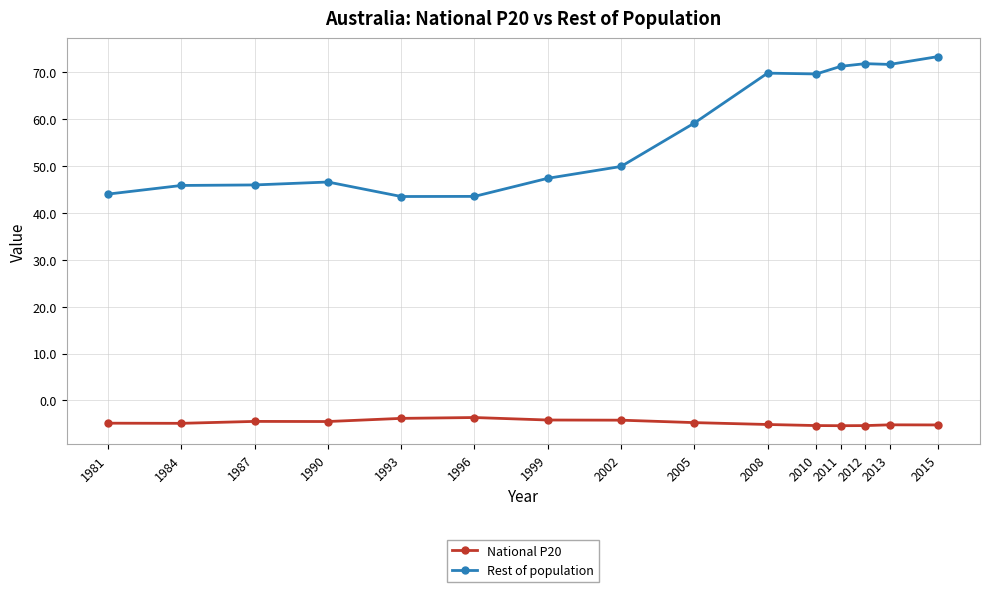

What are all the series names shown in the legend?

National P20, Rest of population